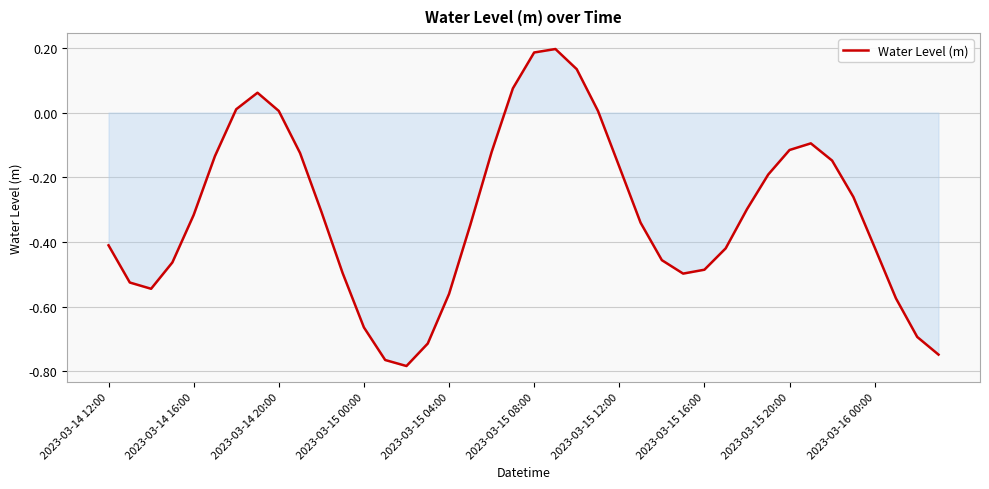

Does the chart display data point markers on the line(s)?

No